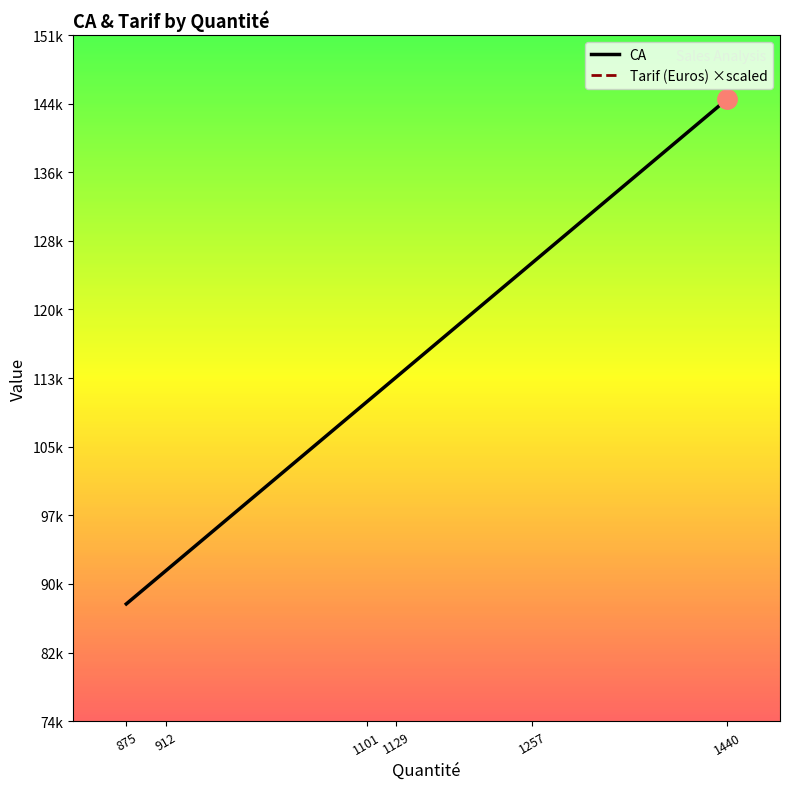

Which series has the largest range (max minus min)?

CA